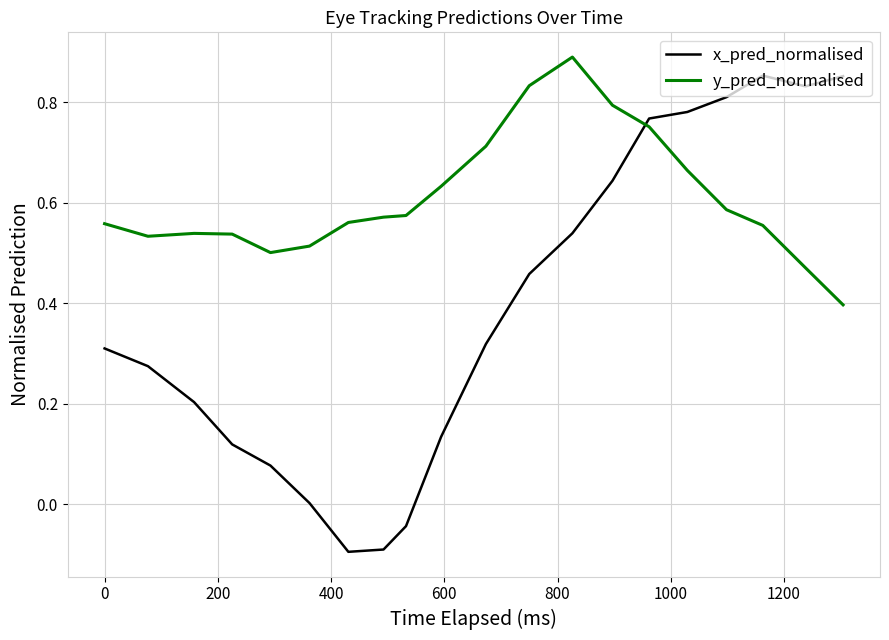

How many intersections are there between y_pred_normalised and x_pred_normalised?

1